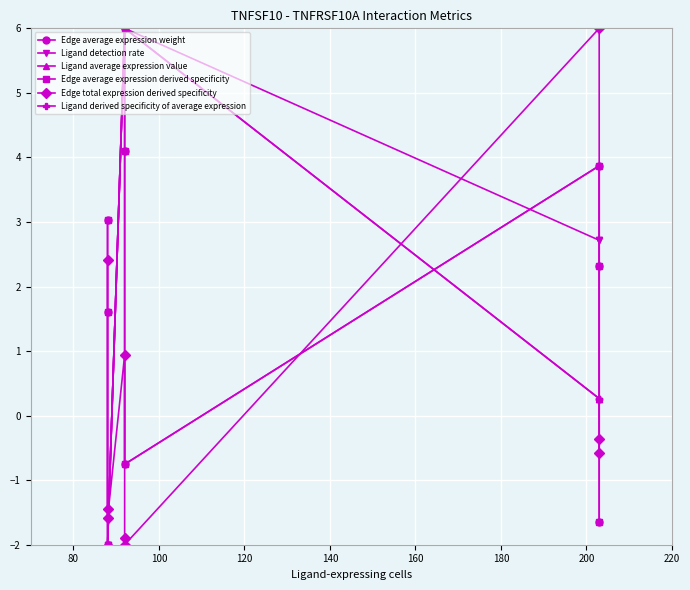

True or false: Ligand derived specificity of average expression and Ligand detection rate cross at least once.

False